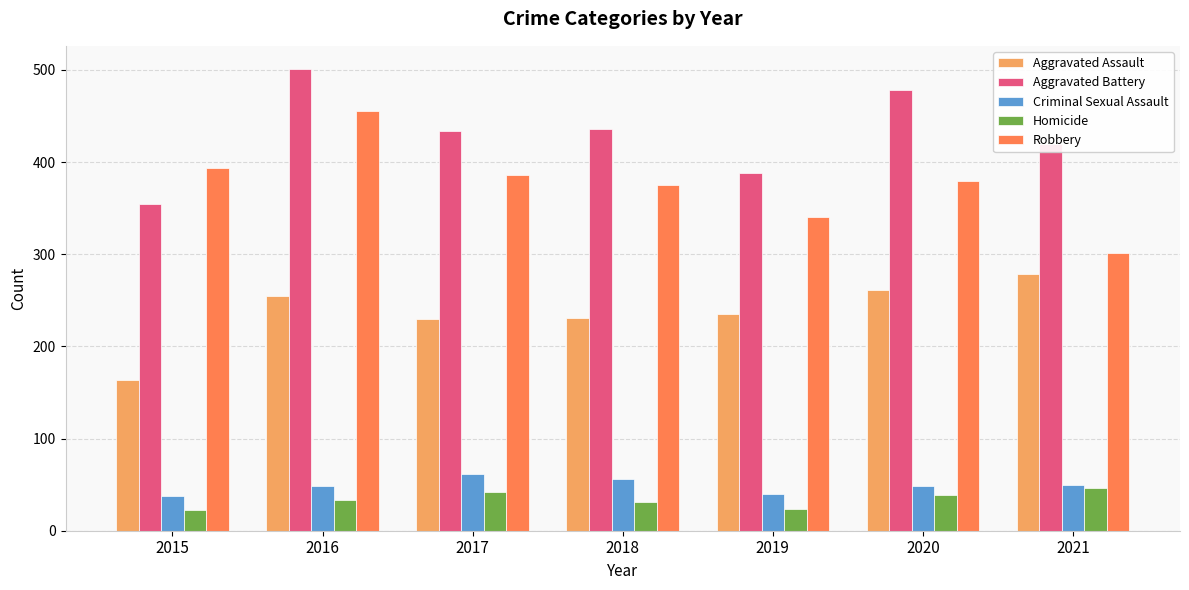

The value of Criminal Sexual Assault at 2021 is 50. True or false?

True